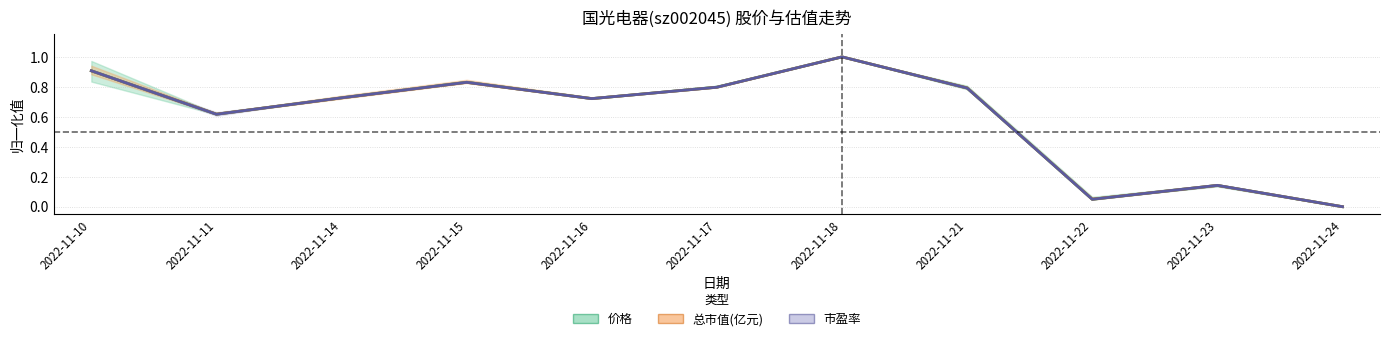

The value of 市盈率 at 2022-11-18 is 1.0. True or false?

True